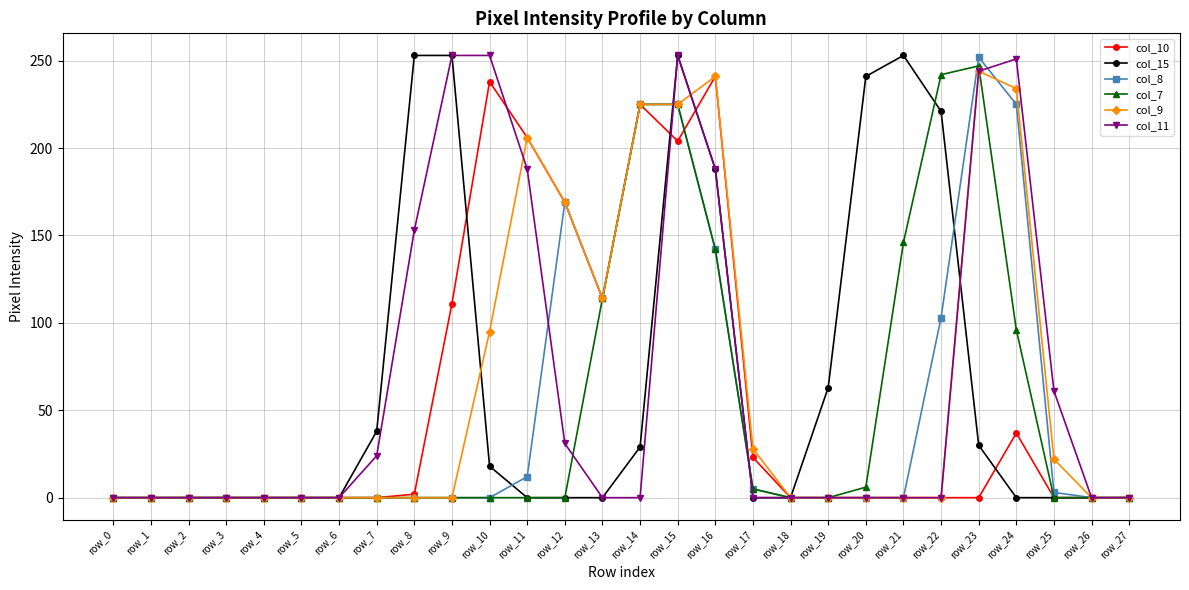

What is the difference between the maximum and minimum values in the col_8 series?

252